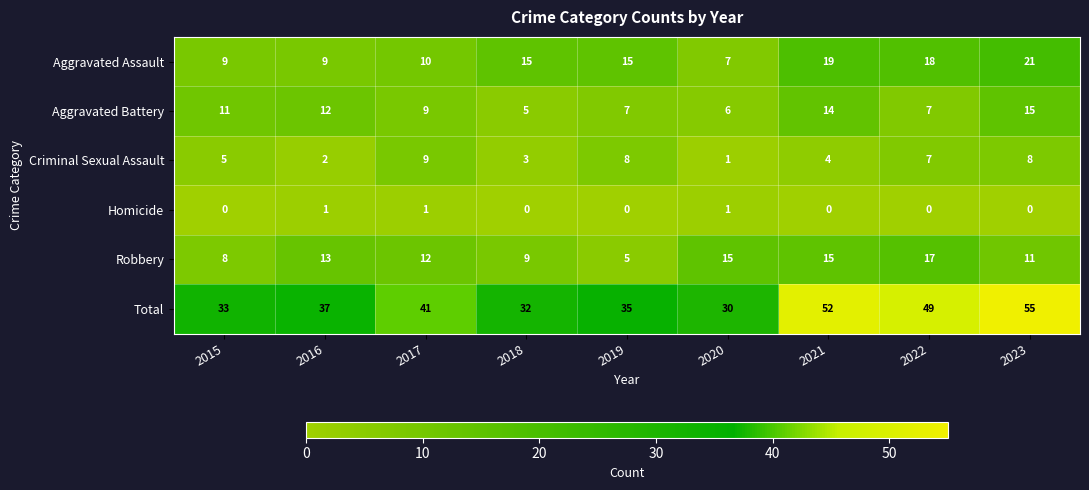

How many Aggravated Battery values are between 7 and 12?

5